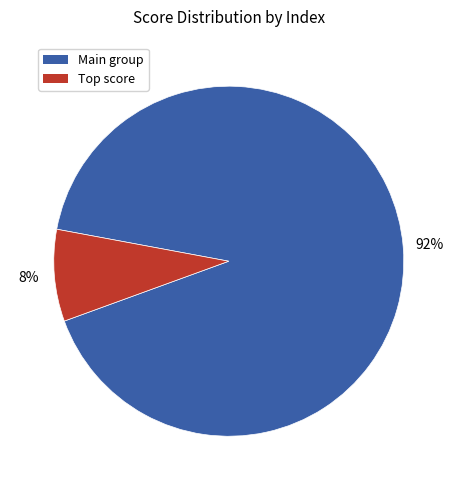

To the nearest percent, what is the average slice percentage?

50%